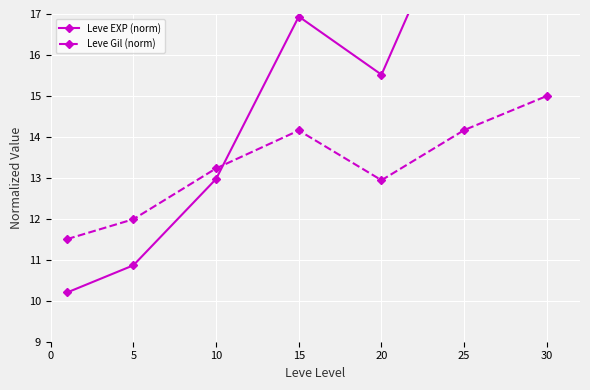

The value of Leve Gil (norm) at 30 is 25.2. True or false?

False